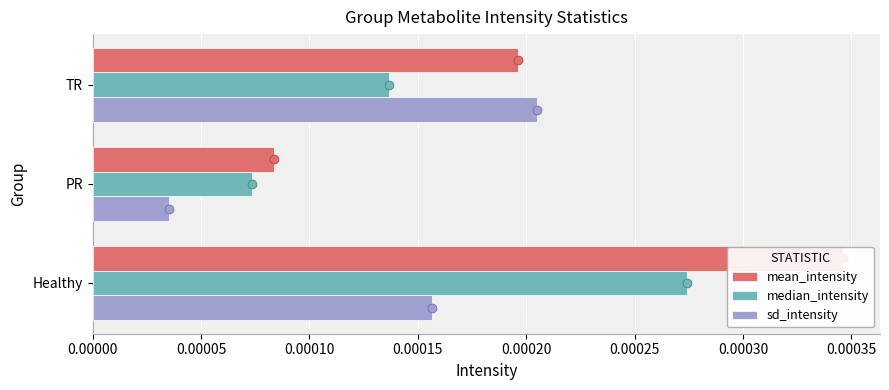

Which series has the largest total across all categories?

mean_intensity